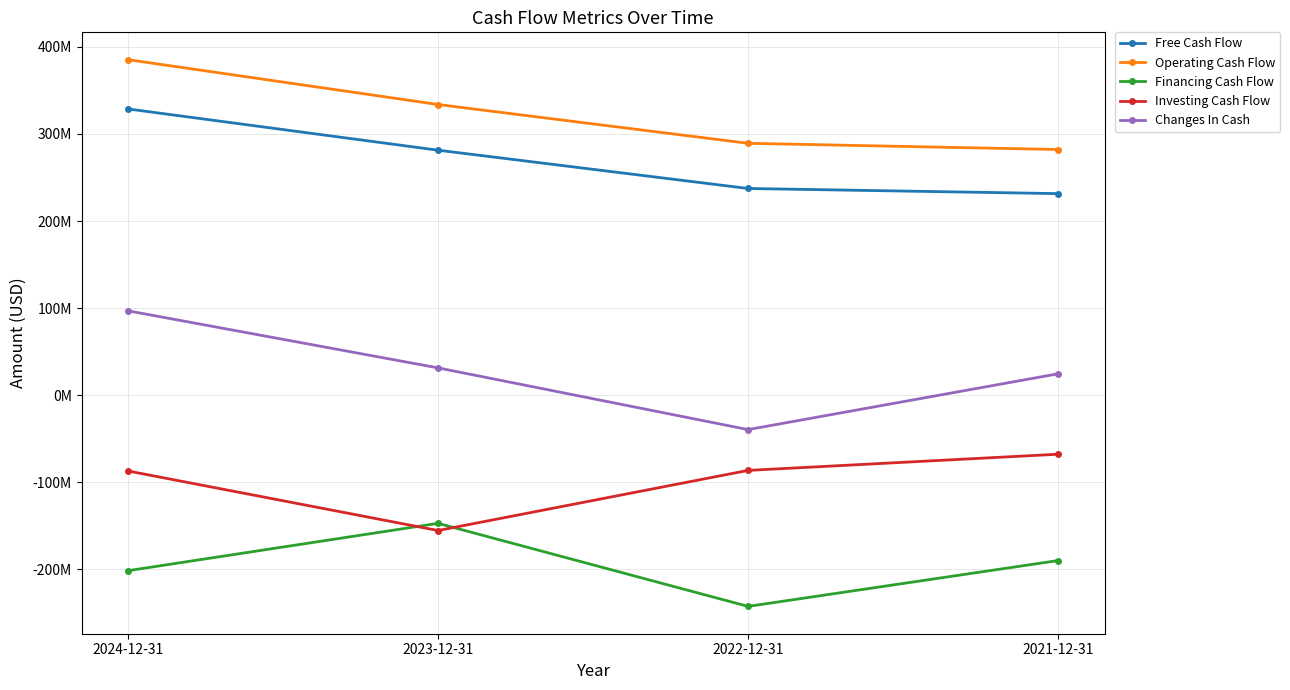

The value of Investing Cash Flow at 2023-12-31 is -155290000. True or false?

True